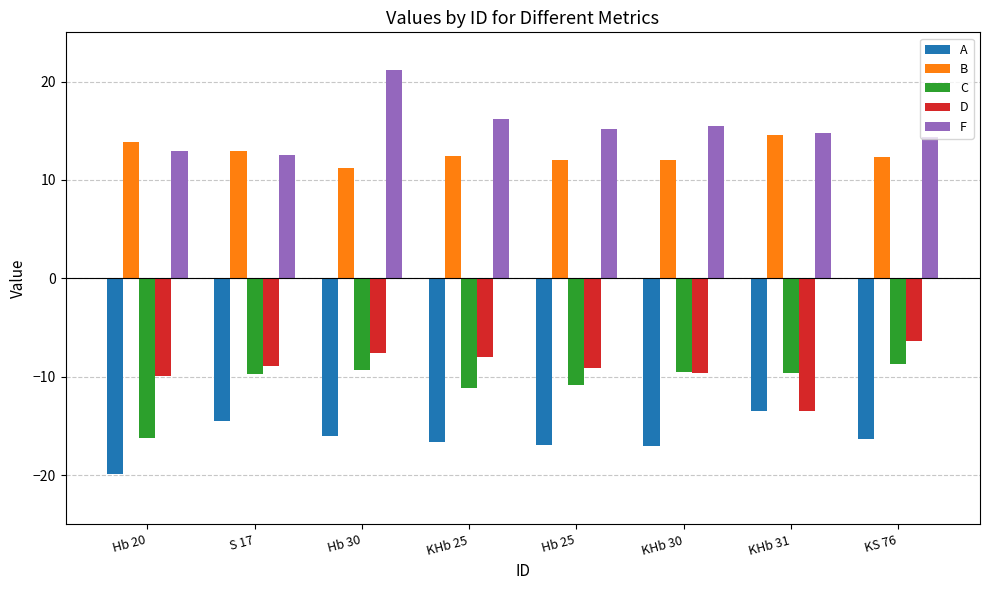

Which category has the highest value in the A series?

KHb 31